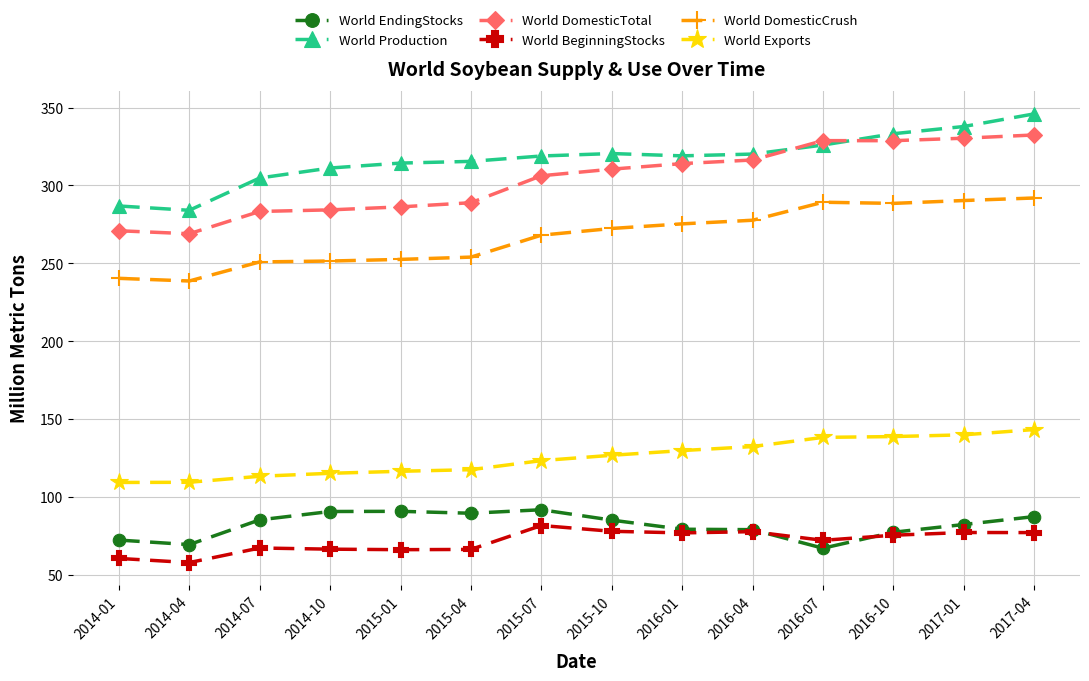

Which series has the largest range (max minus min)?

World DomesticTotal